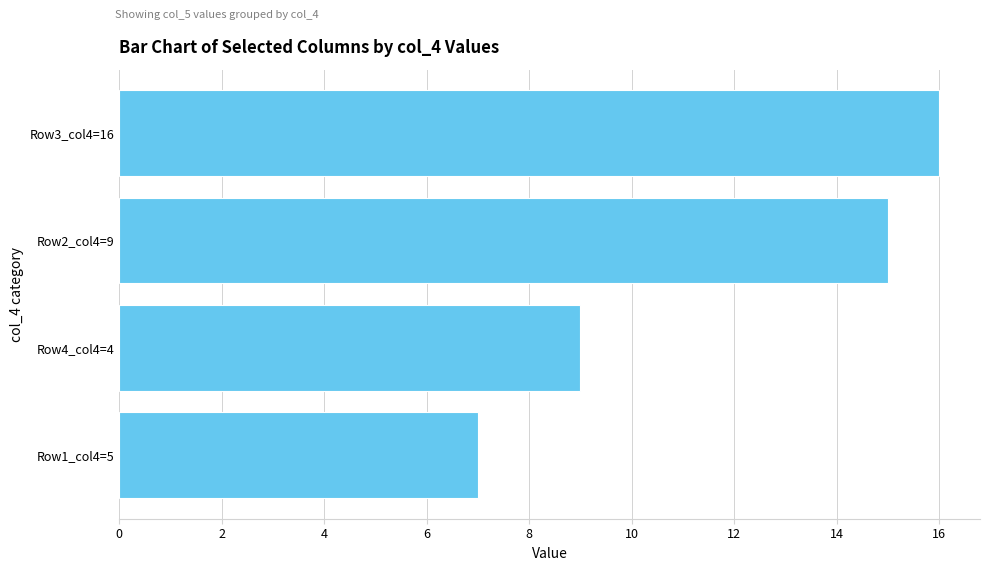

What is the label of the 3rd bar from the top?

Row4_col4=4